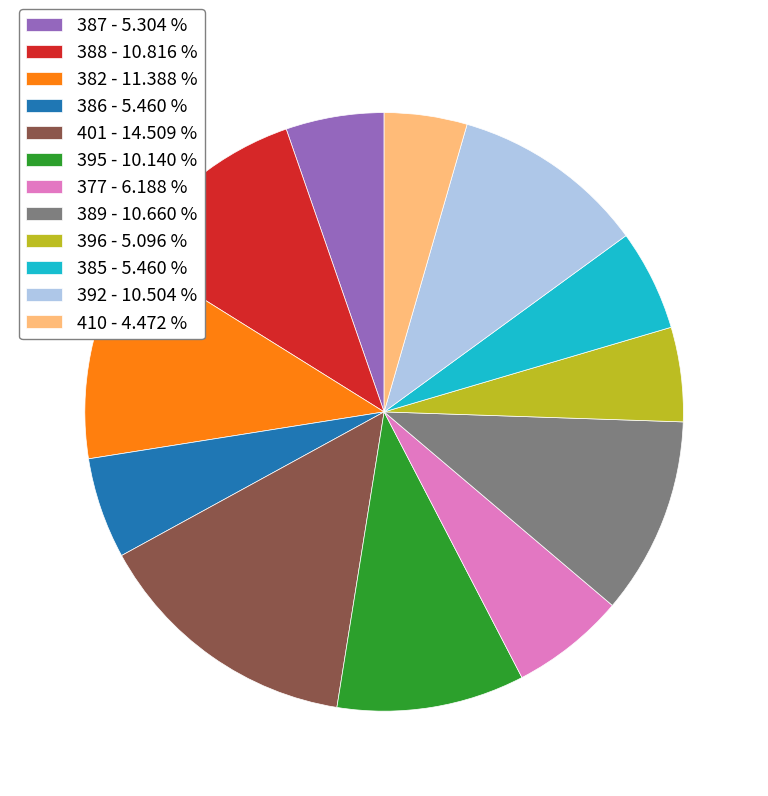

Does any single category account for the majority?

No